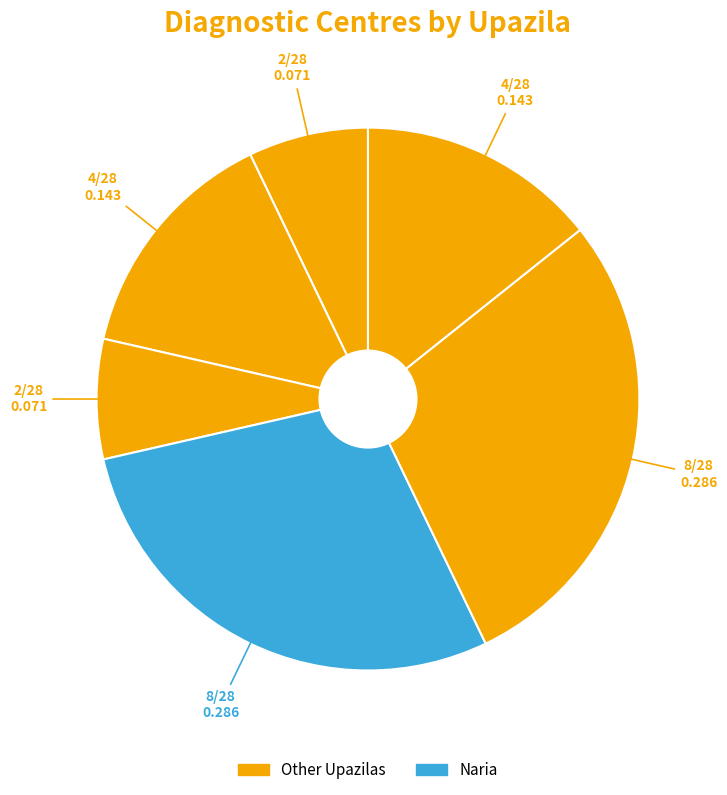

Count the number of slices in the pie.

6